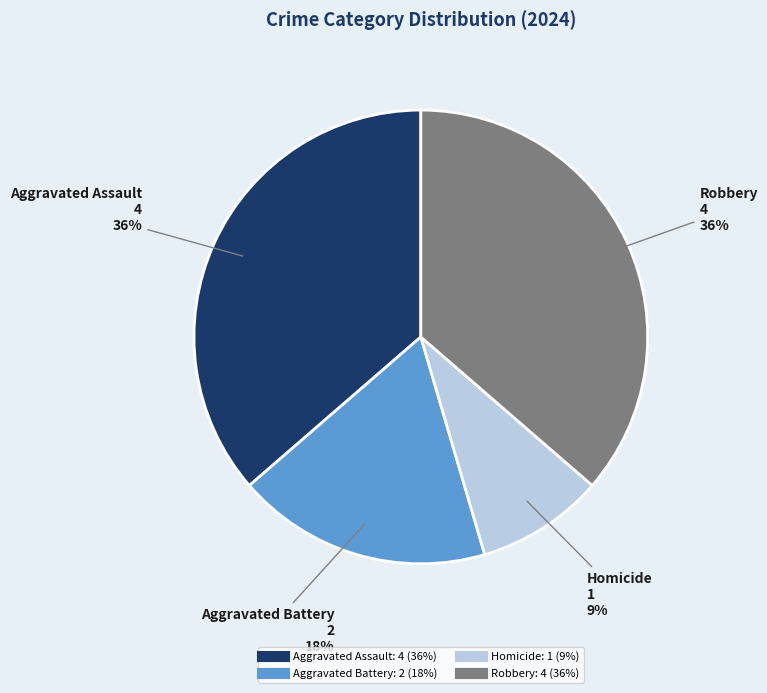

How many segments does this pie chart have?

4